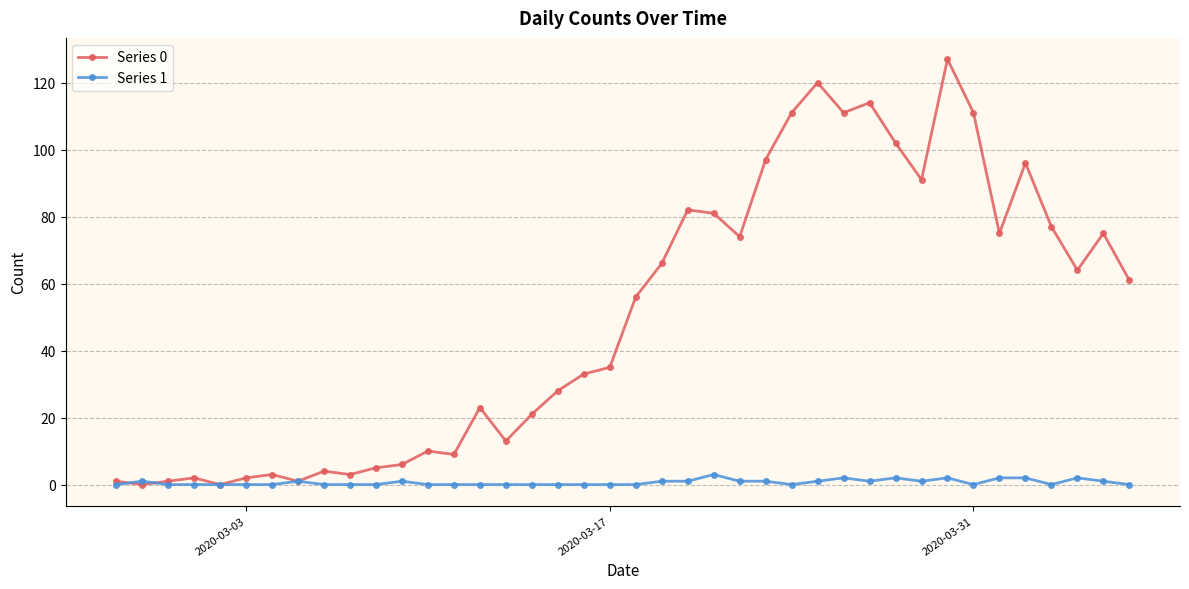

Does the chart have visible grid lines?

Yes